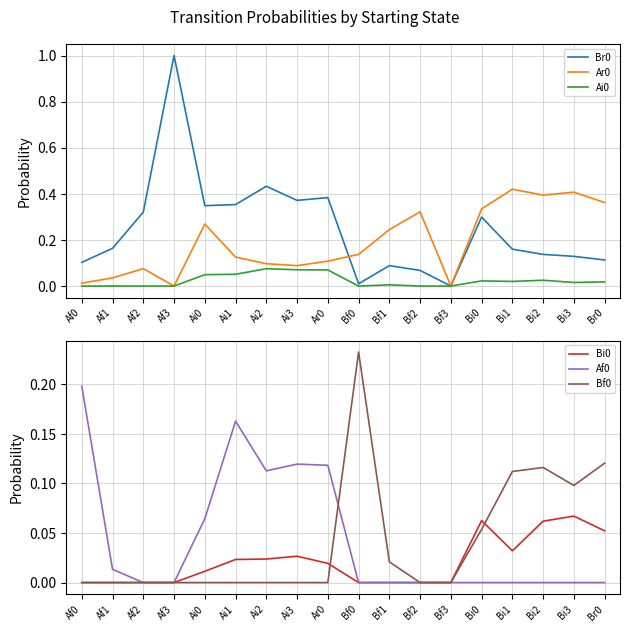

How many interior local valleys does the Br0 series have?

4